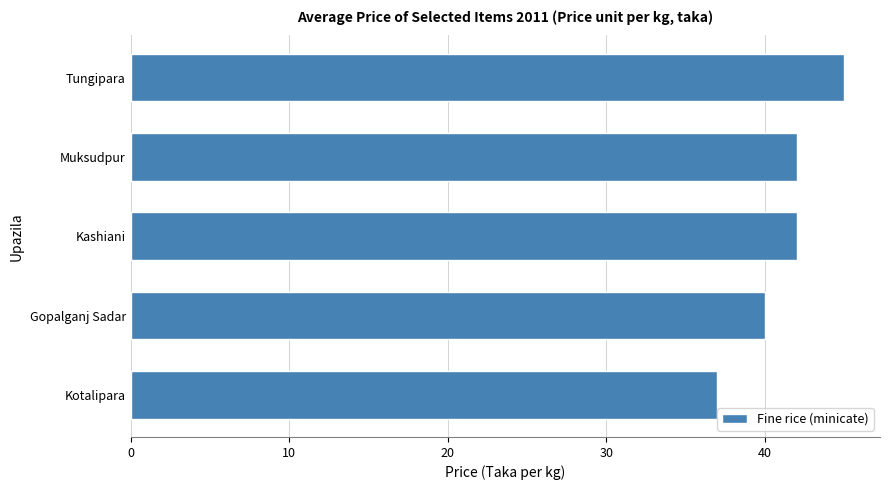

What is the change in value from Gopalganj Sadar to Tungipara?

+5